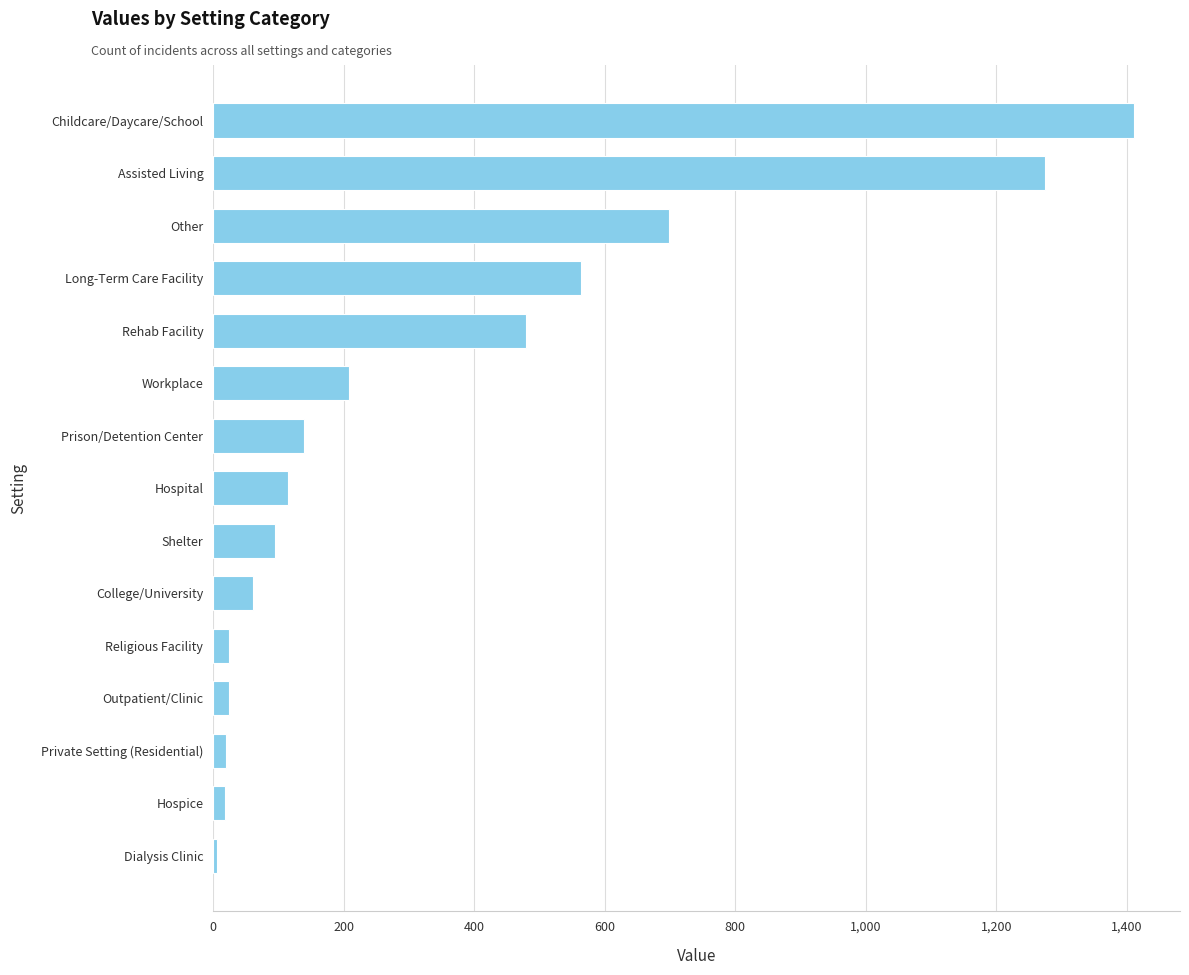

The value at Other is 698. True or false?

True